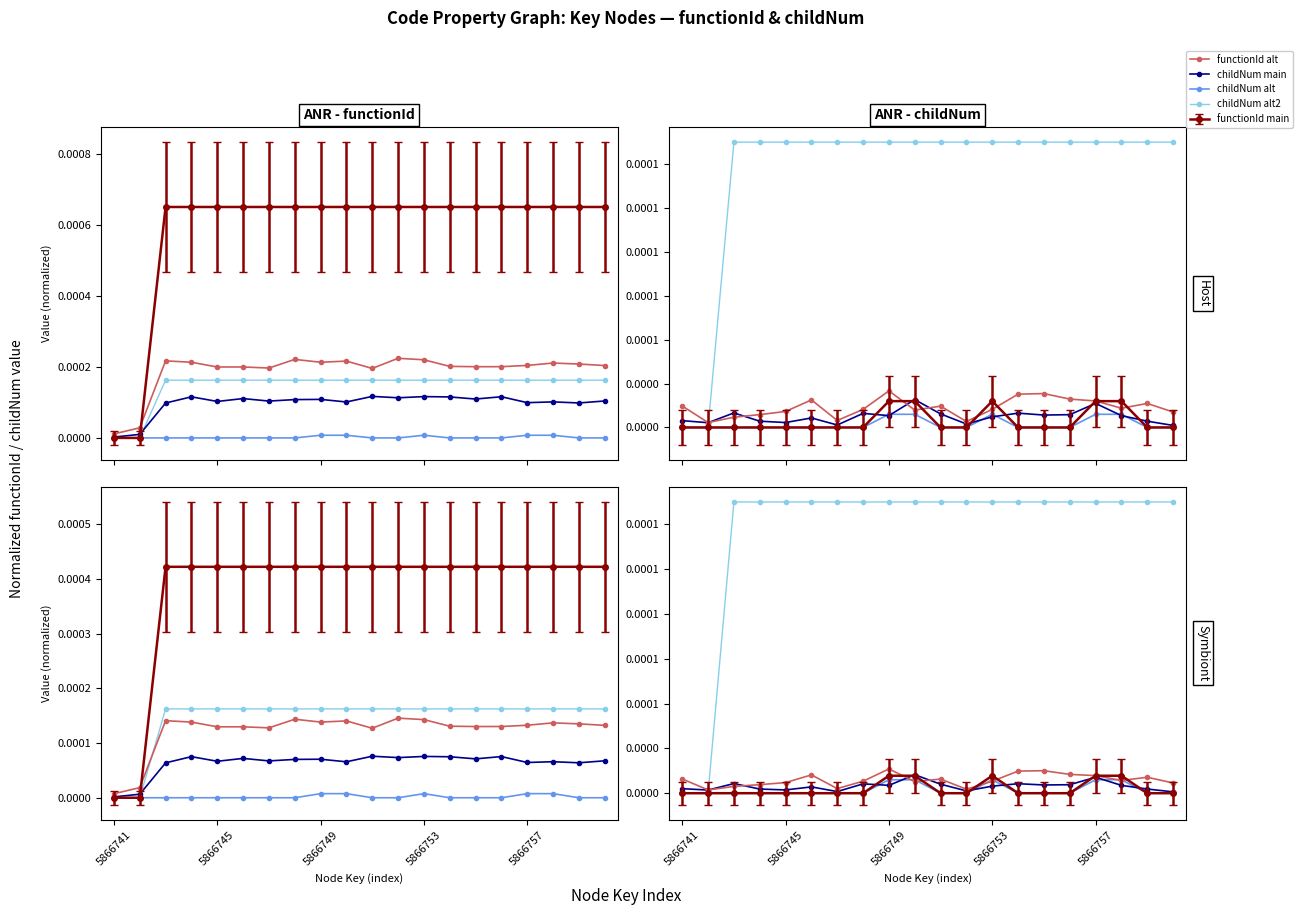

At which category is the sum across all series the highest?

5866757